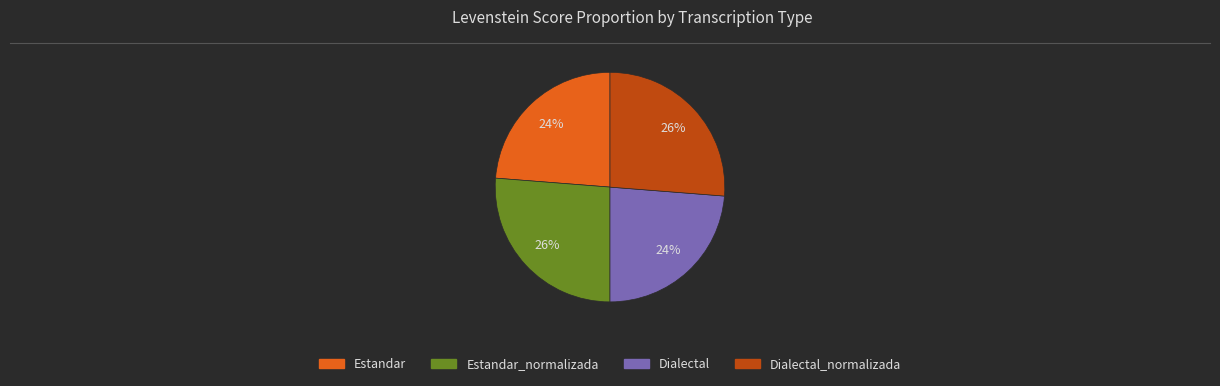

Count the number of slices in the pie.

4